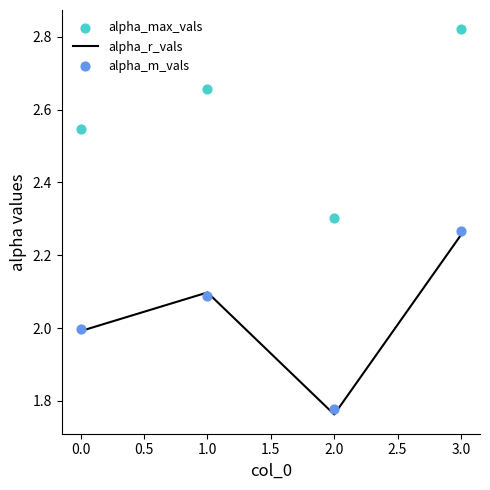

How many interior local valleys does the alpha_r_vals series have?

1